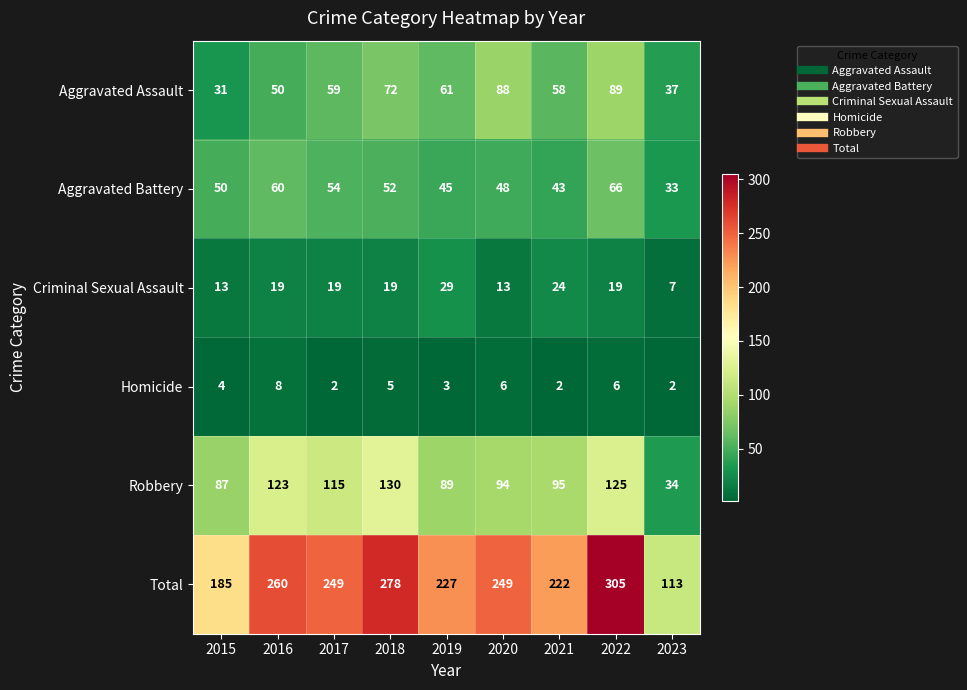

Where is Aggravated Assault nearest to the value 60?

2017